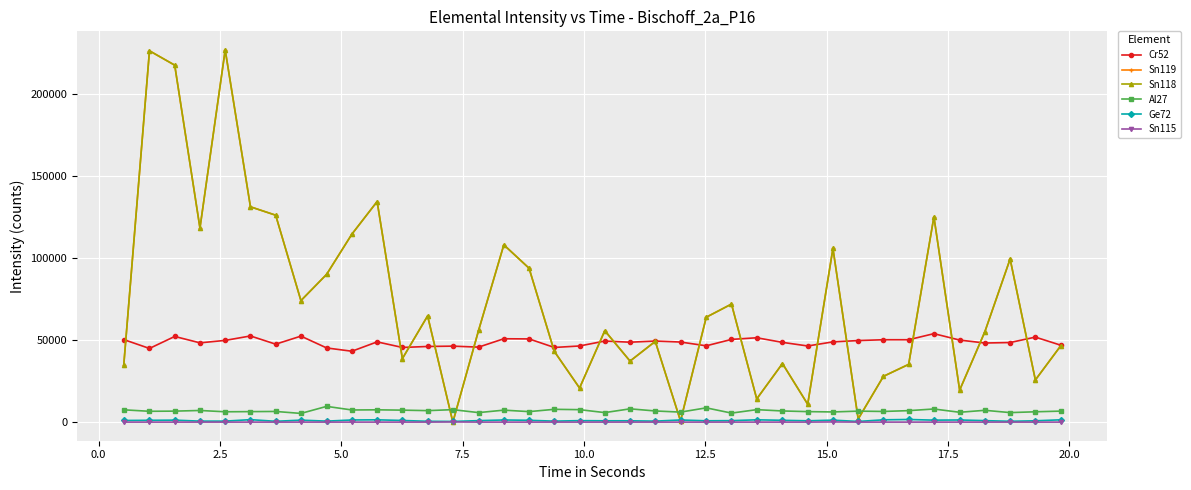

What is the average value of the Al27 series?

6893